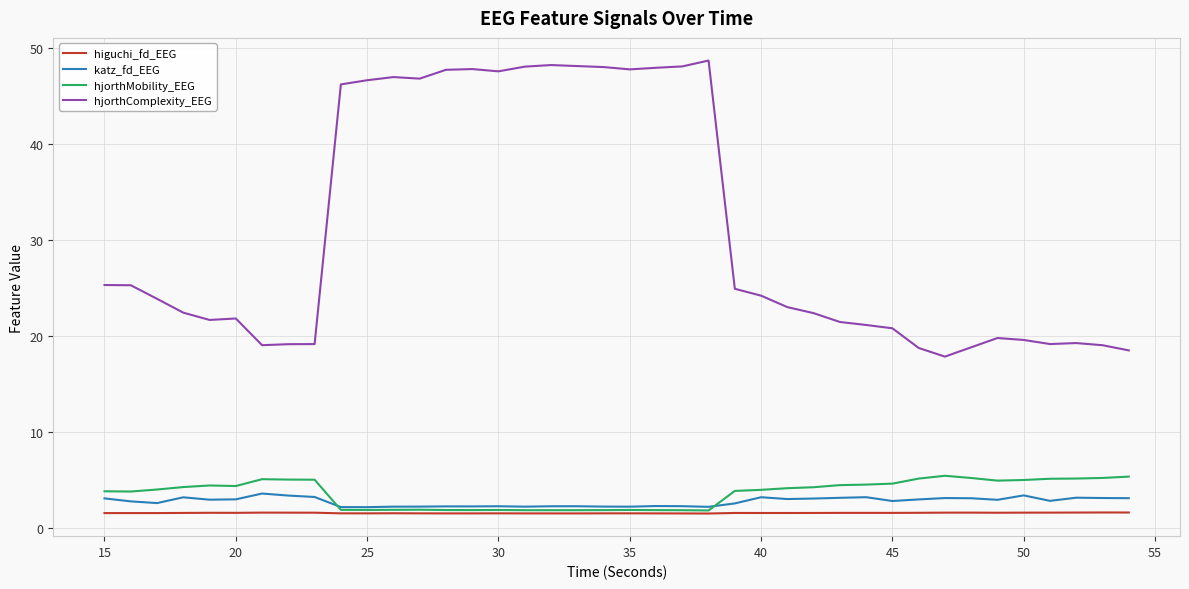

True or false: higuchi_fd_EEG and hjorthComplexity_EEG cross at least once.

False